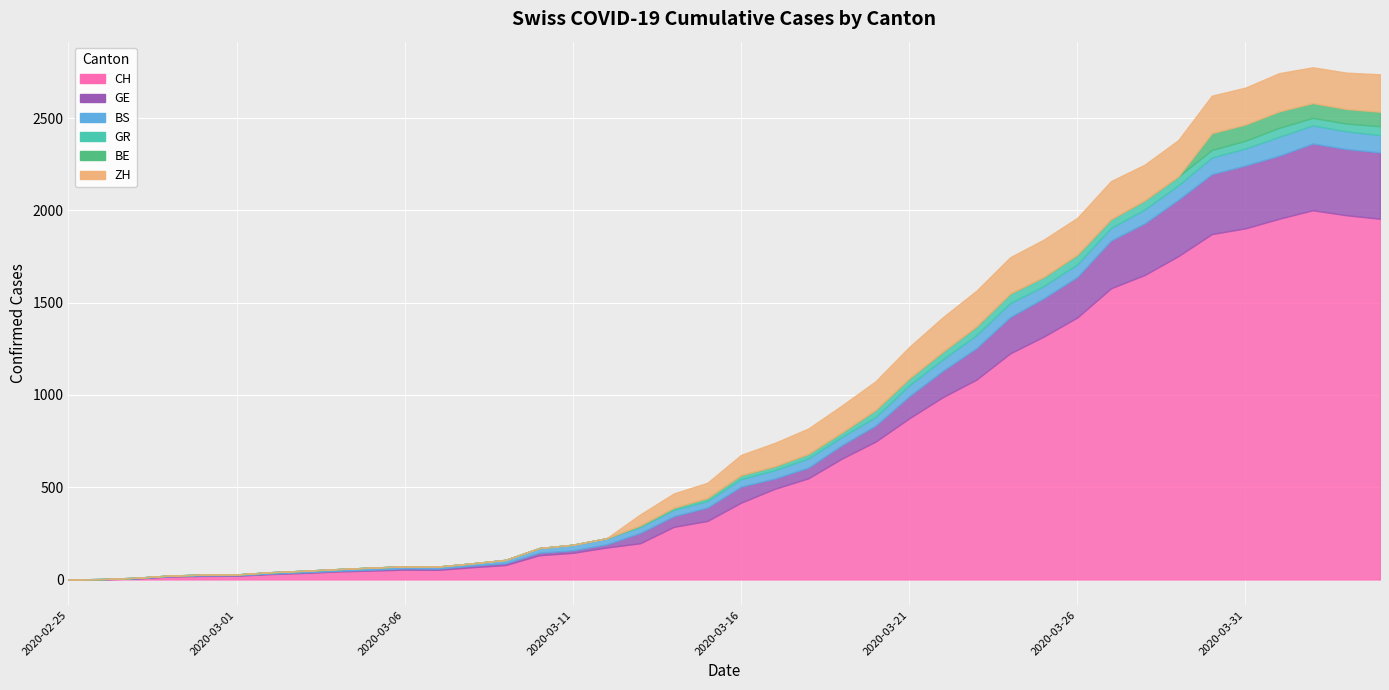

Reading right to left, transcribe all the data shown in this chart.

CH: 1955	1974	2001	1955	1903	1872	1752	1650	1578	1420	1316	1225	1083	988	873	747	655	548	491	416	317	285	196	173	144	131	78	66	52	53	48	43	35	29	20	19	16	5	1	0
GE: 360	359	362	342	341	325	306	280	259	220	208	197	171	143	120	87	73	58	56	87	73	58	56	17	14	14	10	9	7	7	5	4	4	3	3	3	2	1	1	0
BS: 93	96	98	102	92	90	78	75	68	68	66	75	70	62	59	46	45	50	45	41	35	34	32	33	30	25	18	12	11	11	11	9	8	7	4	4	3	3	0	0
GR: 49	42	41	49	42	41	48	49	47	52	49	52	47	41	37	38	24	24	21	21	16	11	8	0	0	0	0	0	0	0	0	0	0	0	0	0	0	0	0	0
BE: 78	79	80	89	88	91	0	0	0	0	0	0	0	0	0	0	0	0	0	0	0	0	0	0	0	0	0	0	0	0	0	0	0	0	0	0	0	0	0	0
ZH: 203	197	194	207	200	203	197	194	207	200	203	197	194	187	171	156	146	138	127	110	83	78	60	0	0	0	0	0	0	0	0	0	0	0	0	0	0	0	0	0